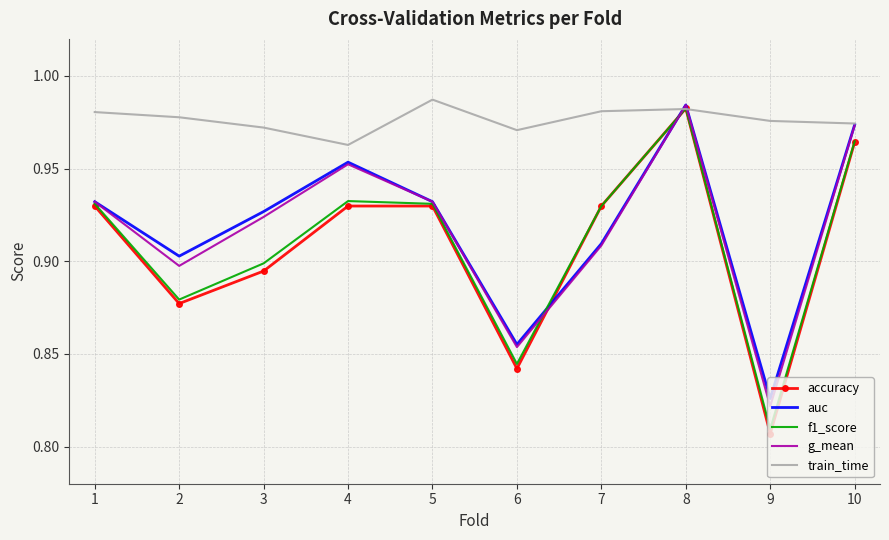

Which series has the widest spread of values?

accuracy